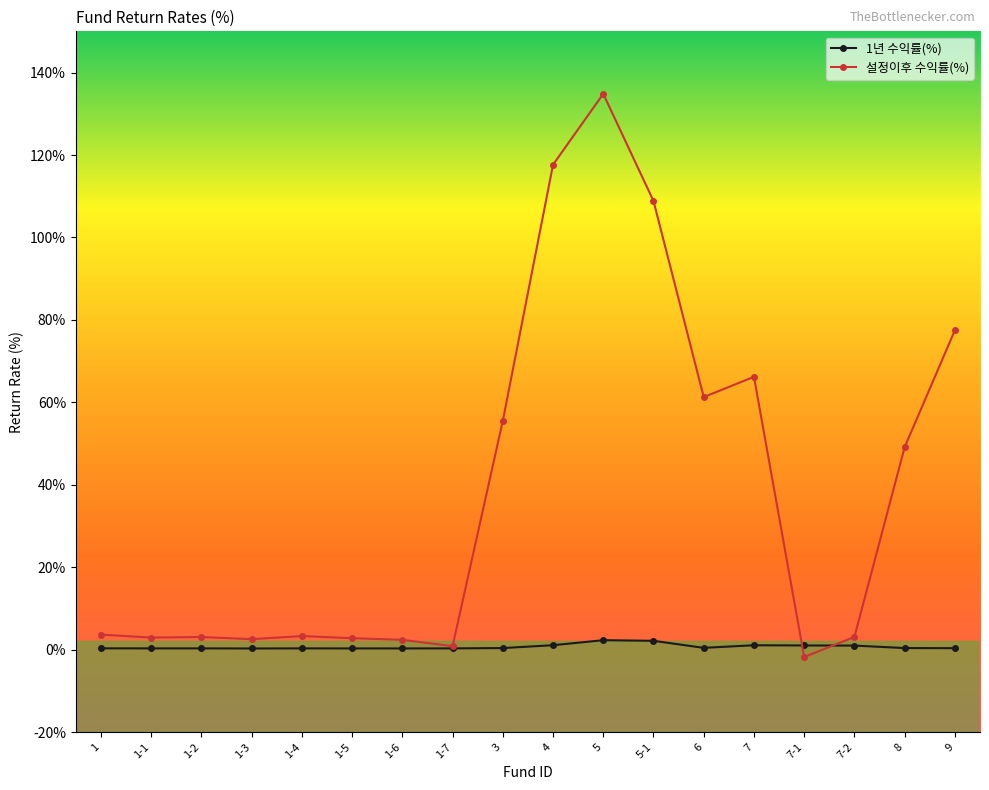

What is the highest value of the 설정이후 수익률(%) series?

134.8